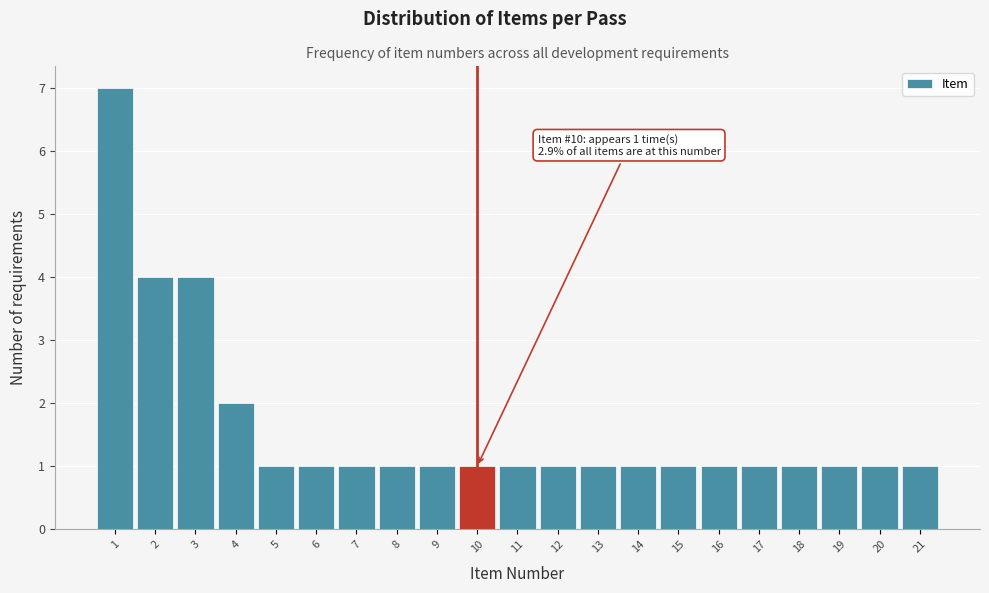

Over which range of the x-axis is the bar tallest?

0.5 to 1.5